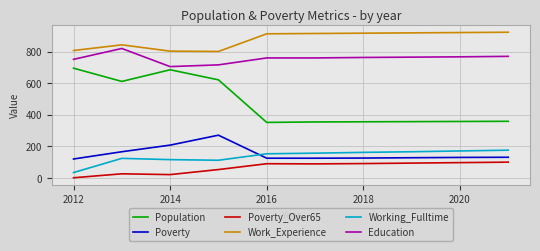

What is the average value of the Work_Experience series?

877